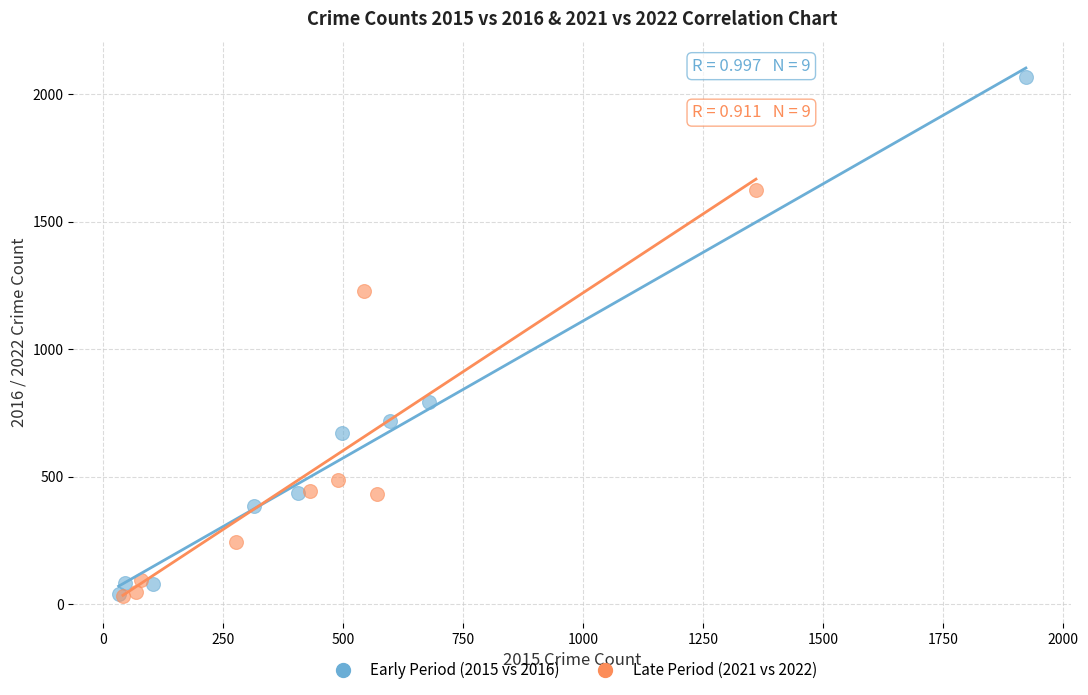

Which series reaches the maximum Y coordinate?

Early Period (2015 vs 2016)